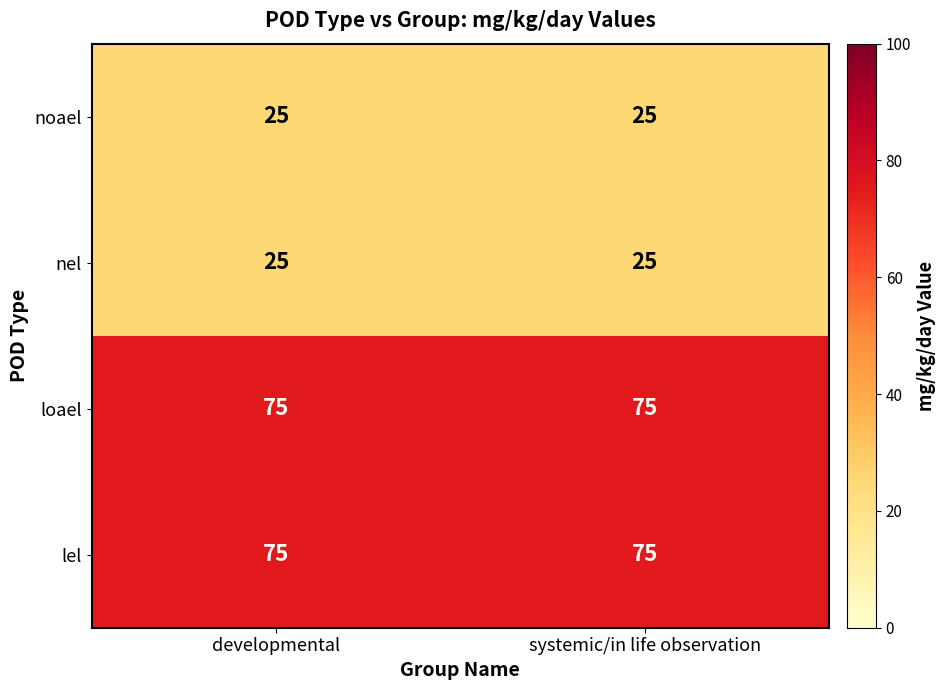

What is the total value across all series at developmental?

200